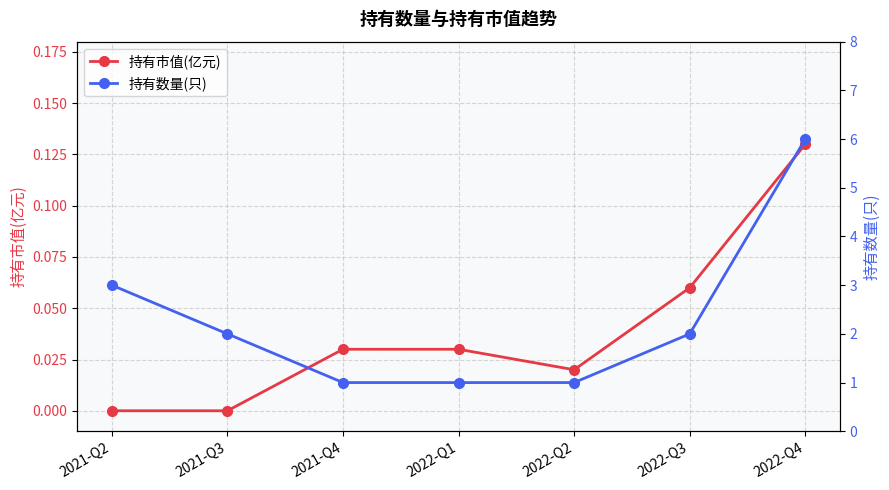

List the labels in order of 持有数量(只) value, largest first.

2022-Q4, 2021-Q2, 2021-Q3, 2022-Q3, 2021-Q4, 2022-Q1, 2022-Q2